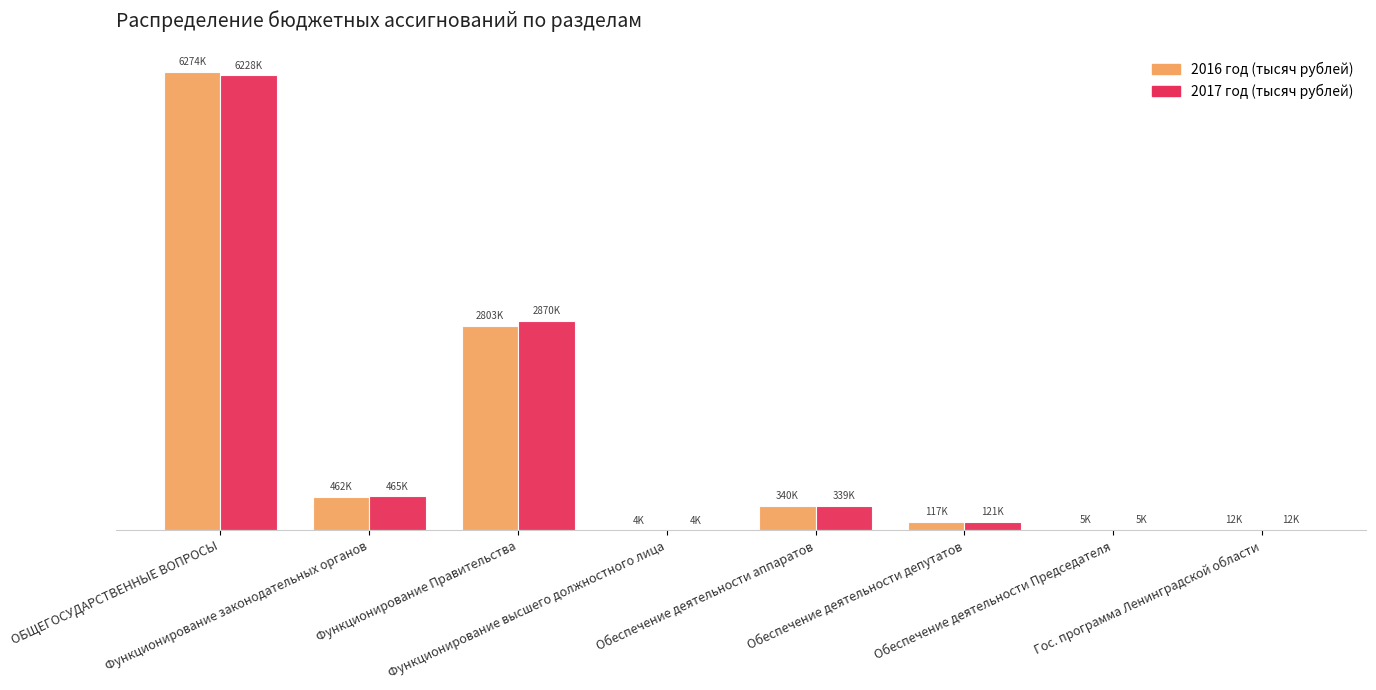

What are all the series names shown in the legend?

2016 год (тысяч рублей), 2017 год (тысяч рублей)